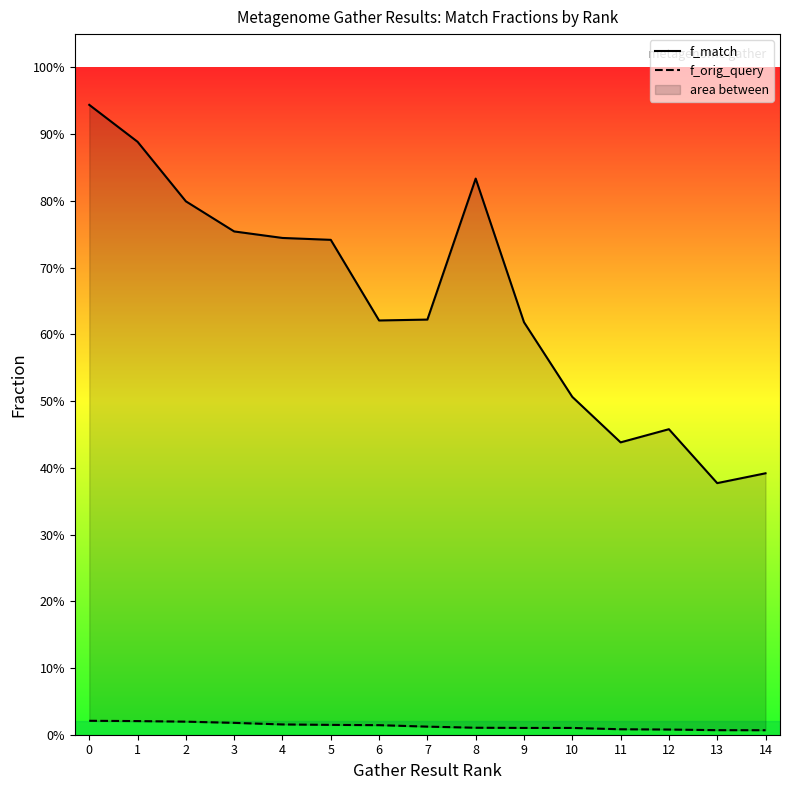

Where is the first local maximum for f_match?

8